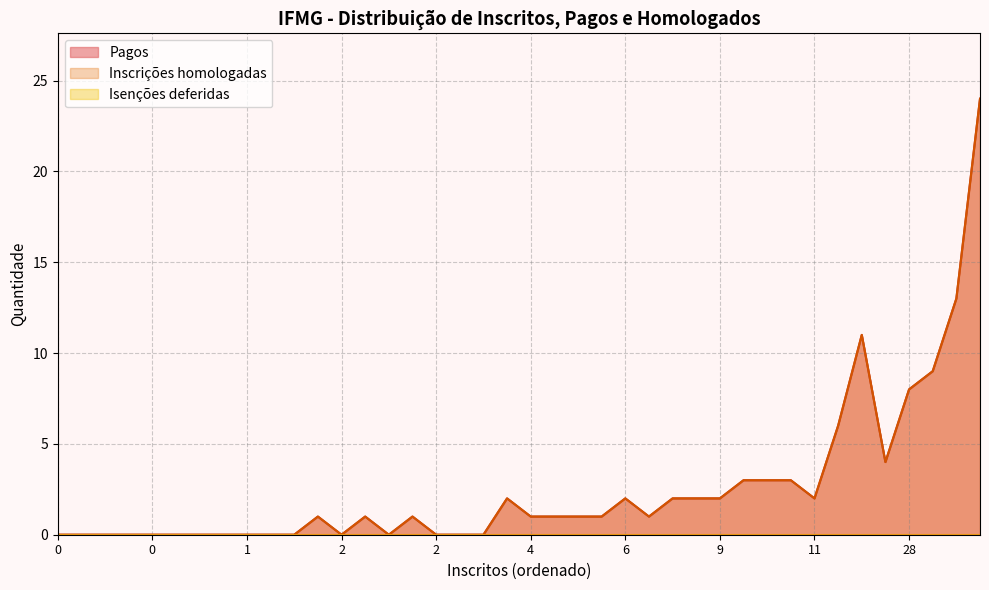

True or false: Inscrições homologadas and Pagos intersect in this chart.

False